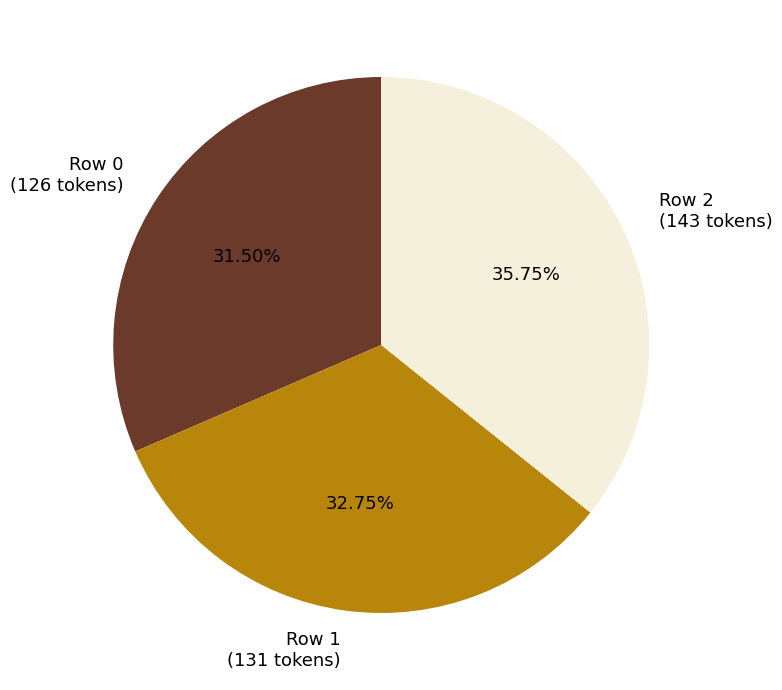

How many slices are in this pie chart?

3